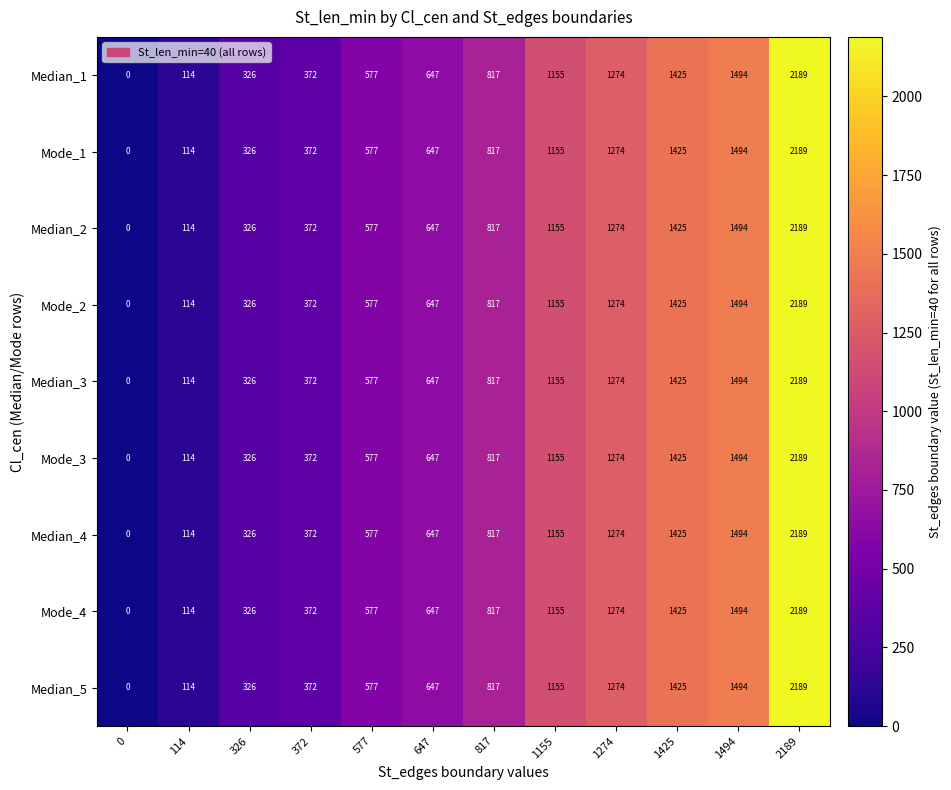

List the labels in order of Mode_3 value, largest first.

2189, 1494, 1425, 1274, 1155, 817, 647, 577, 372, 326, 114, 0